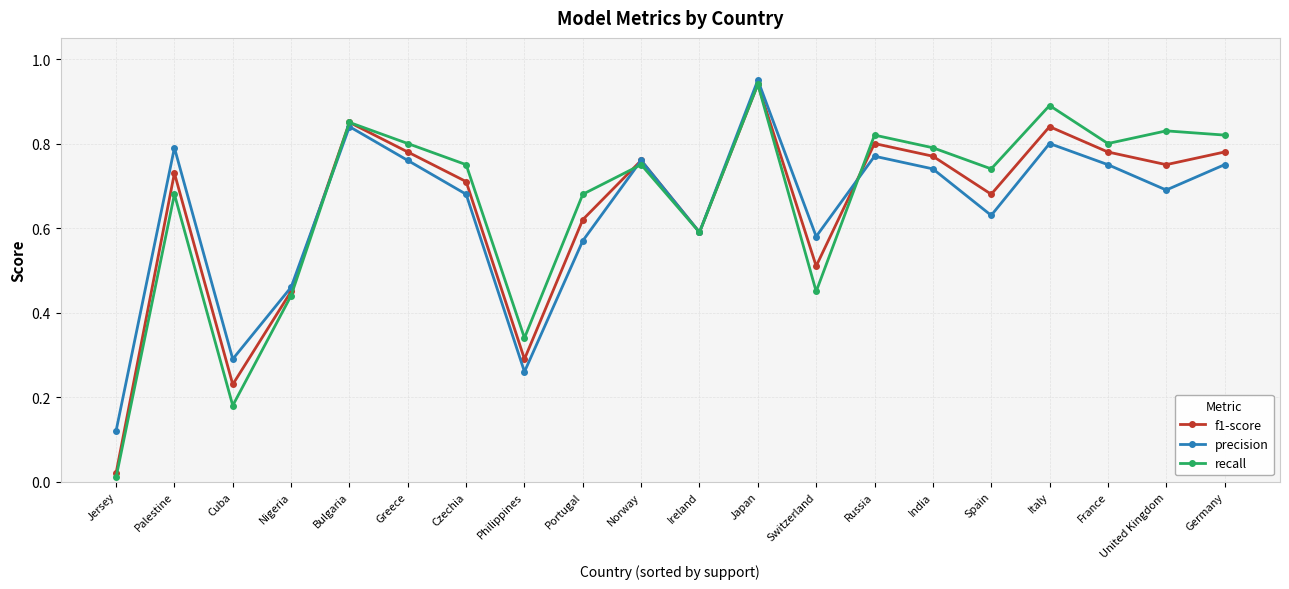

At which label does f1-score reach its minimum?

Jersey